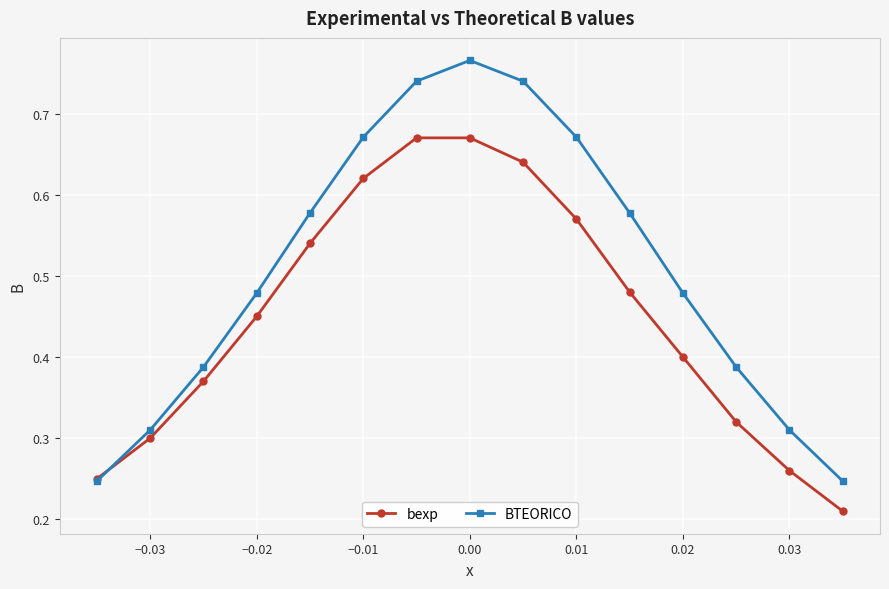

In BTEORICO, how many points are higher than both neighbors (excluding endpoints)?

1